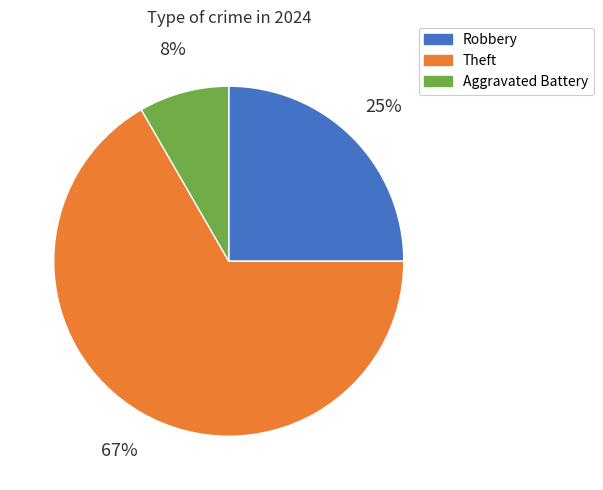

To the nearest percent, what is the average slice percentage?

33%